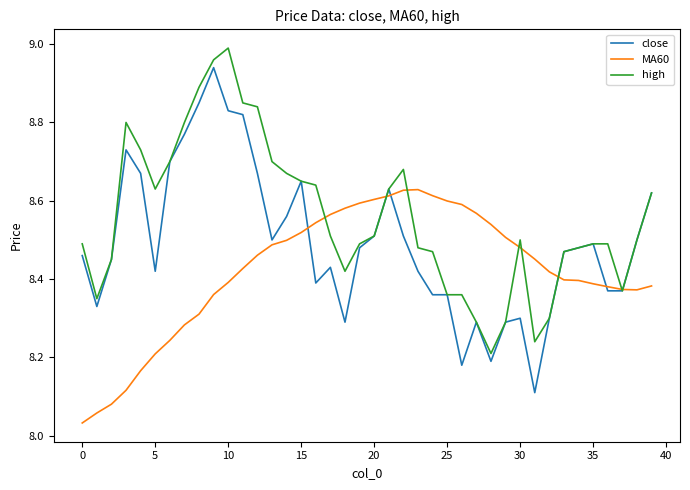

At how many categories does at least one series exceed 8?

40